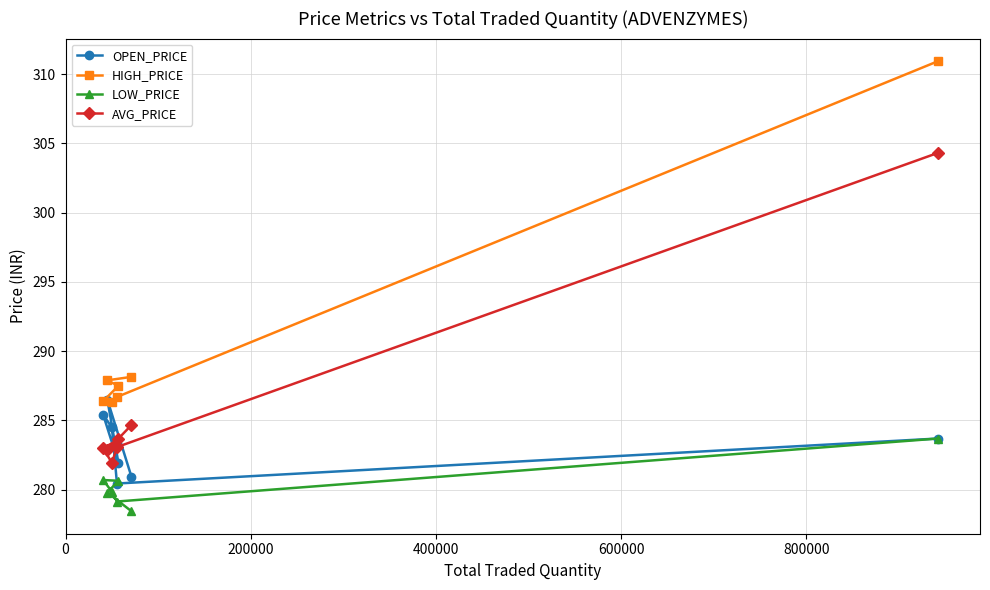

What is the lowest value of the HIGH_PRICE series?

286.3